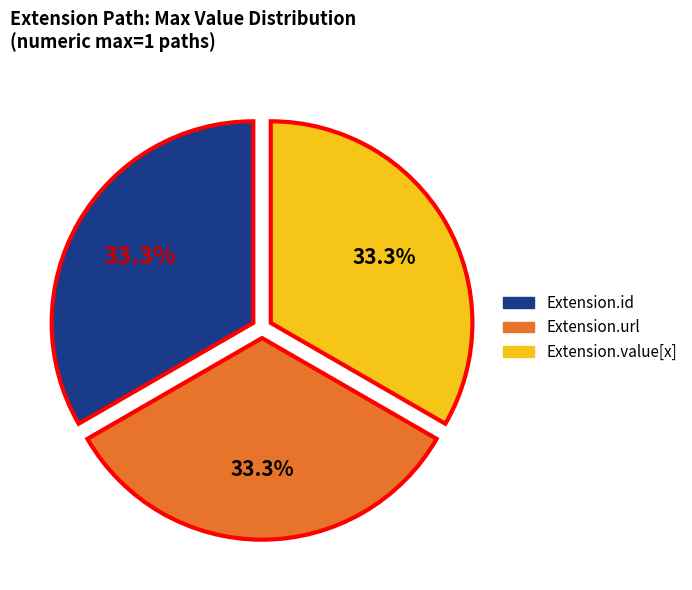

Is there a majority slice in this chart?

No